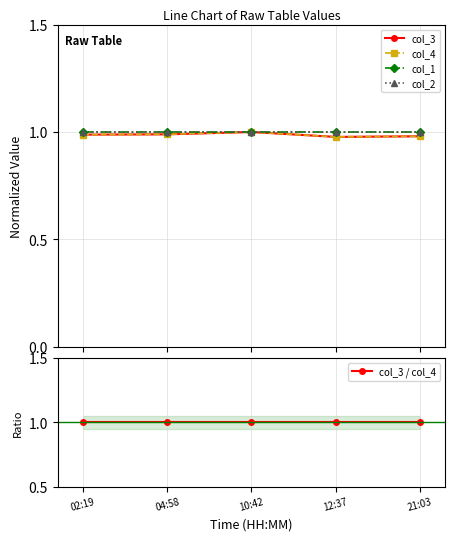

What is the value of the col_3 point at the 3rd from the left?

1.0